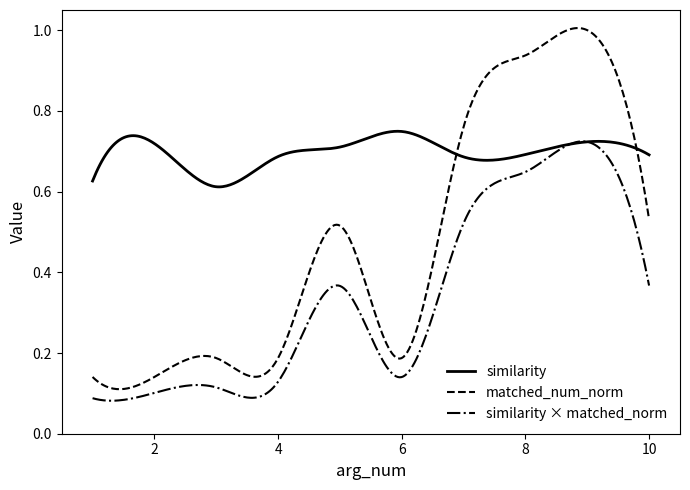

Which series has the largest range (max minus min)?

matched_num_norm